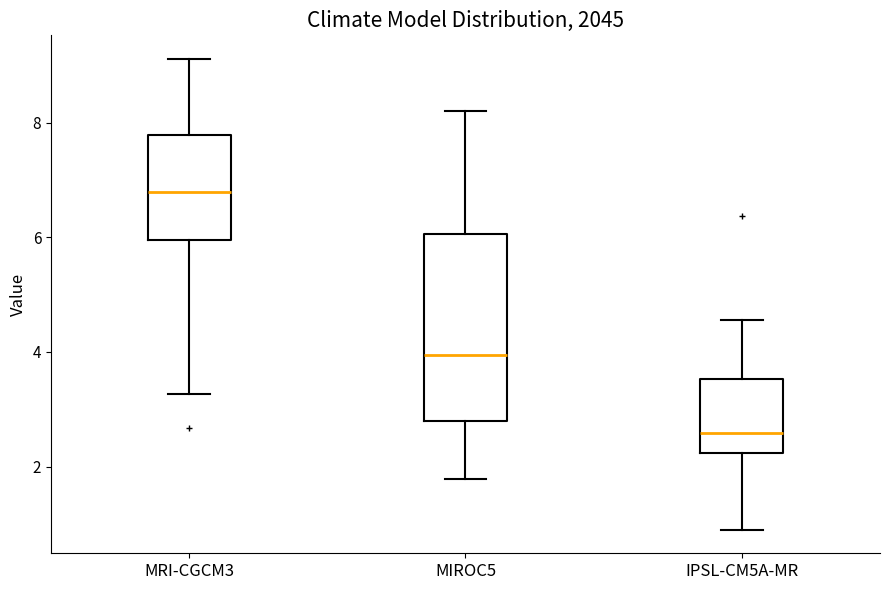

Which box has the highest median line?

MRI-CGCM3